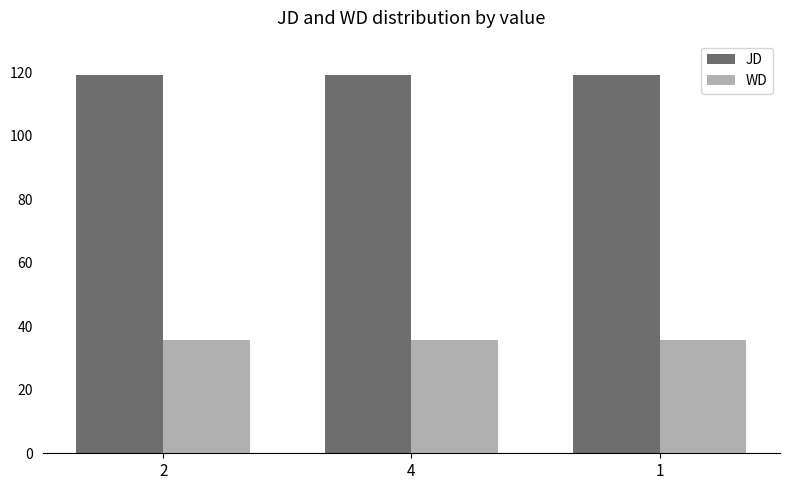

What is the spread (max minus min) of values at 1?

83.5